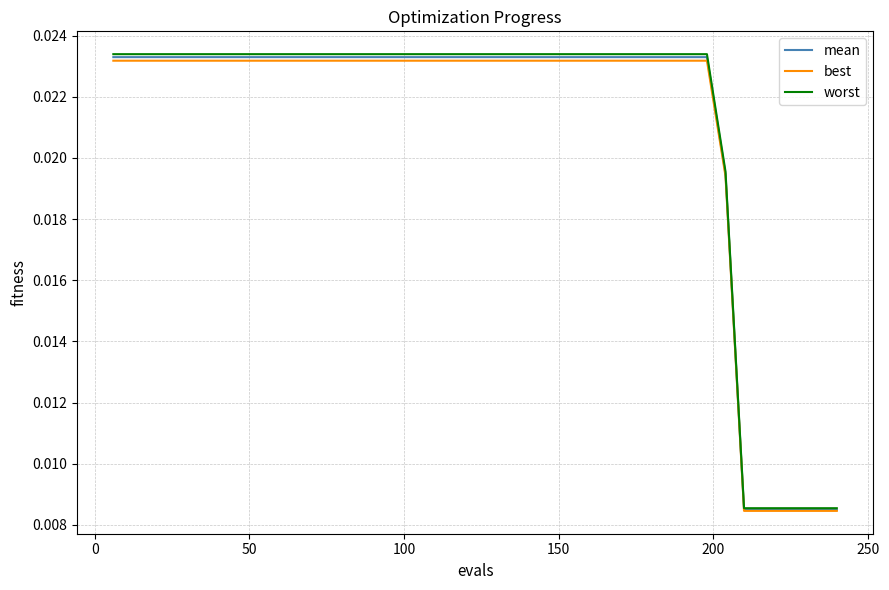

Which series has the largest range (max minus min)?

worst